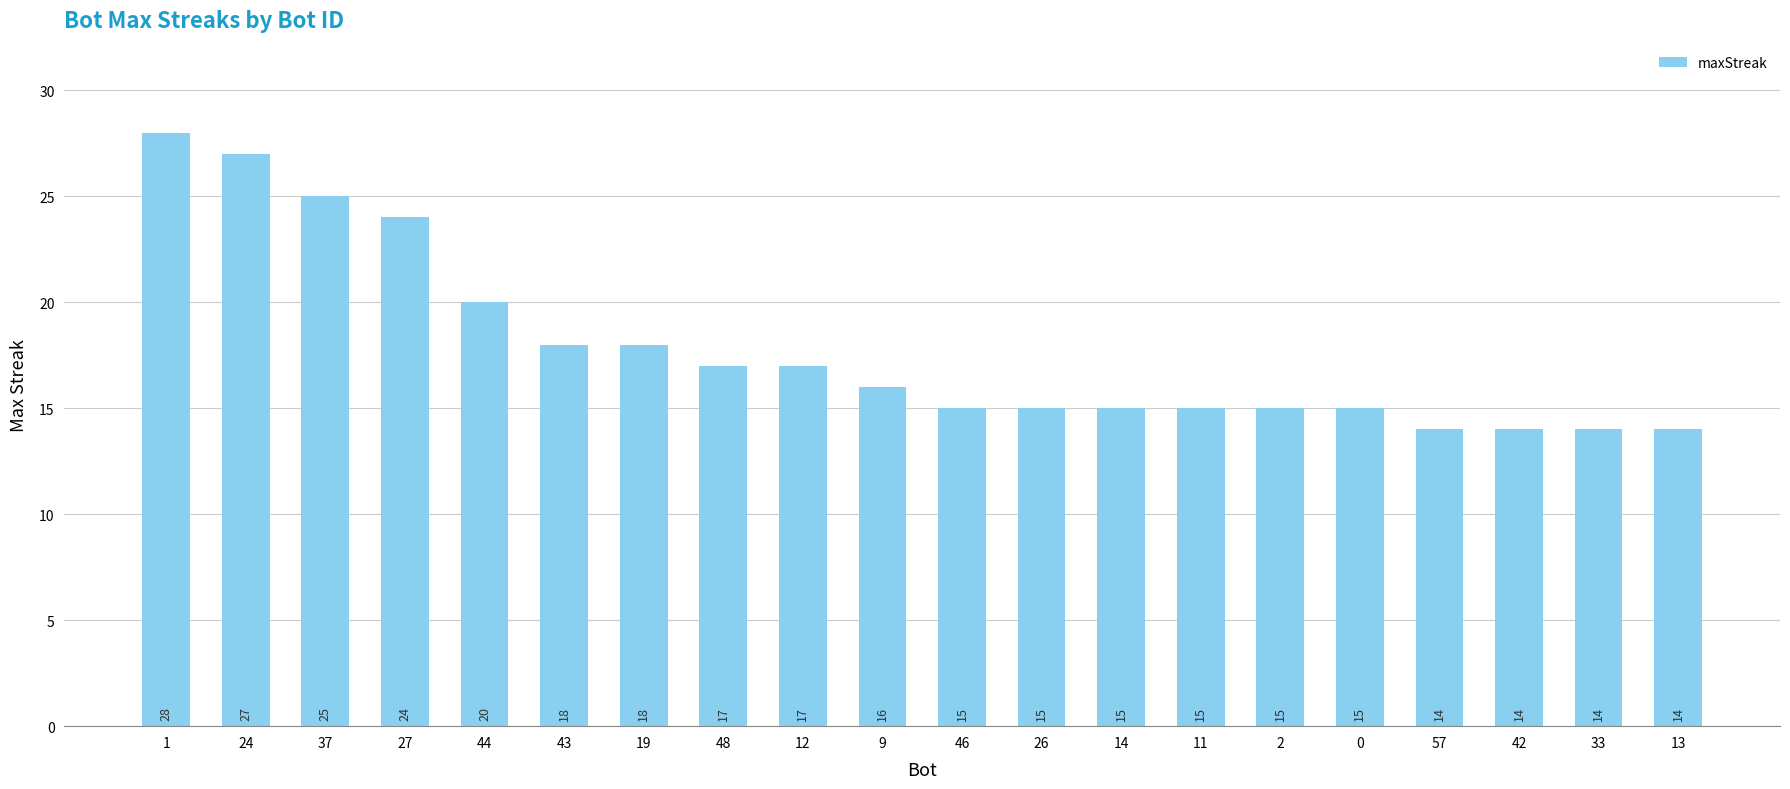

What is the maximum value shown in the chart?

28